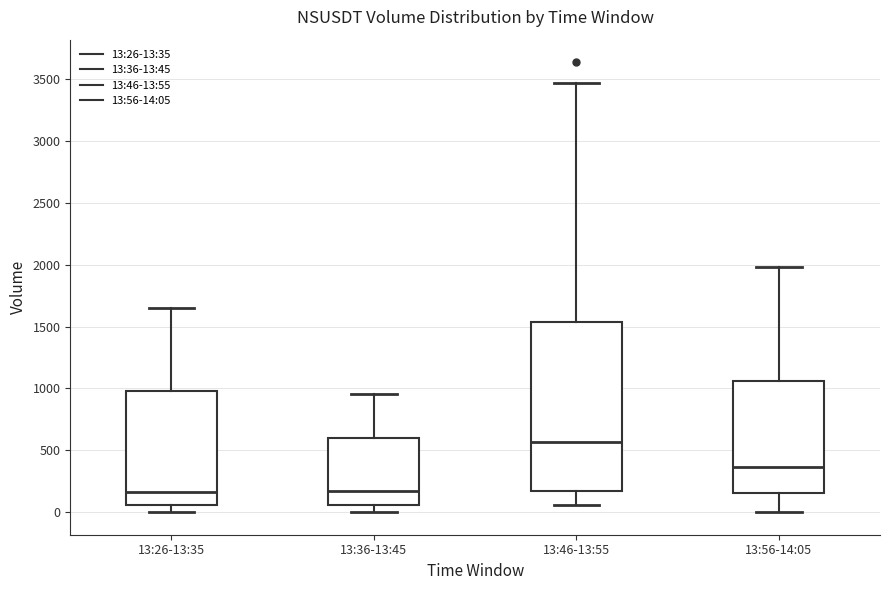

Reading left to right, transcribe this box plot: for each box, give where its median line is, the range the box spans, and where its two whiskers end, as read against the y-axis. The values are not printed on the chart, so give them approximately, as read against the axis.

13:26-13:35: median 150, box 50 to 1000, whiskers 0 to 1650
13:36-13:45: median 200, box 50 to 600, whiskers 0 to 950
13:46-13:55: median 550, box 150 to 1550, whiskers 50 to 3450
13:56-14:05: median 350, box 150 to 1050, whiskers 0 to 2000